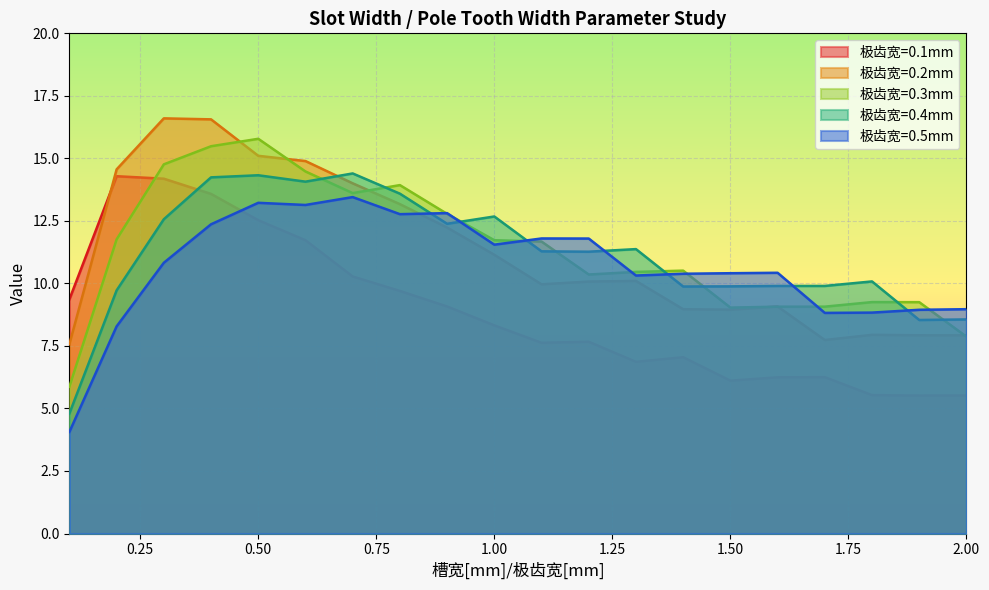

How many values in the 0.1 series exceed 8?

10